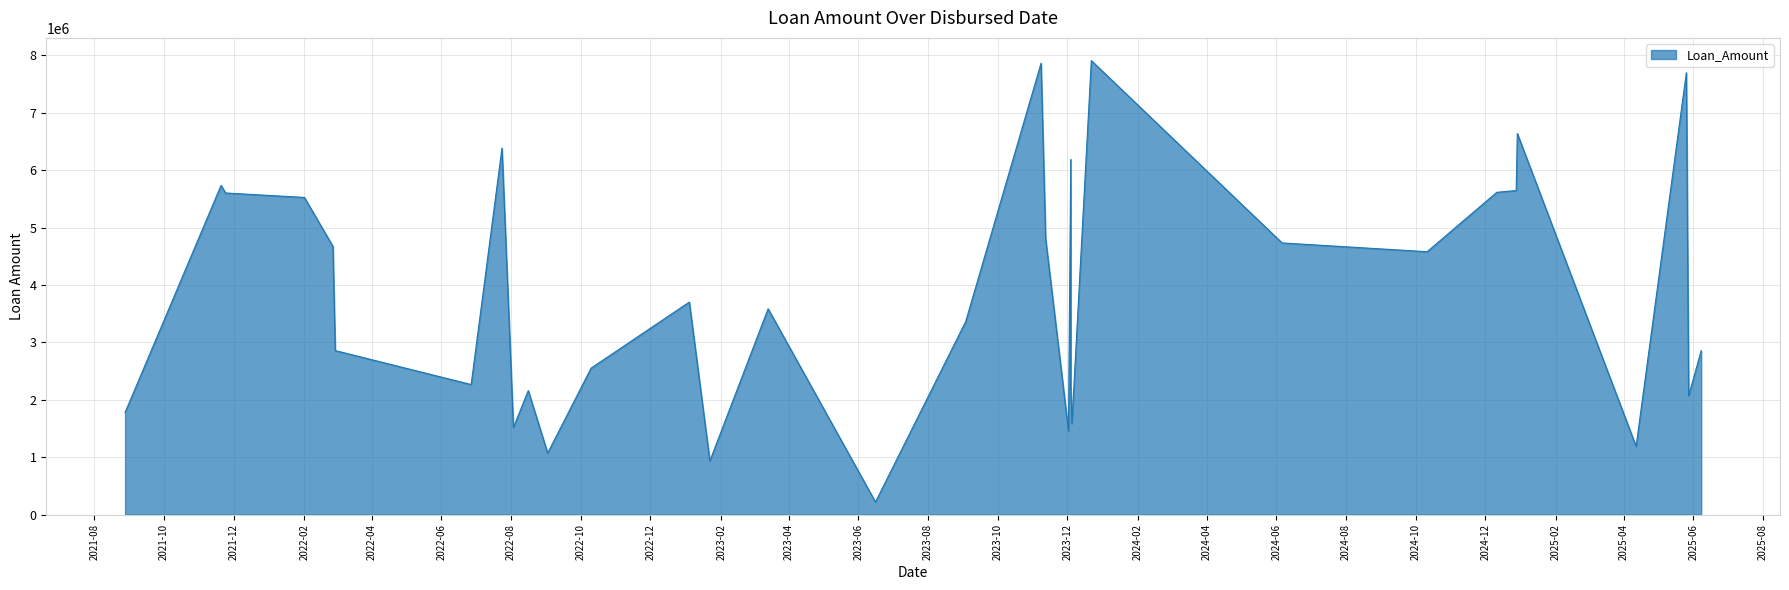

Between 28 and 35, which is larger?

28